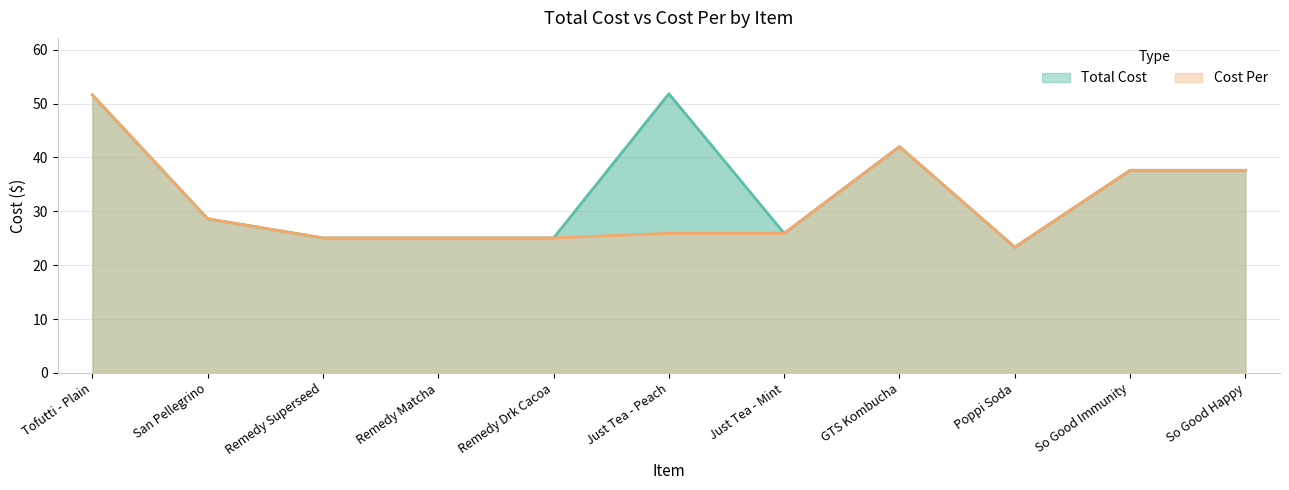

The Cost Per series shows 41.4 at Just Tea - Peach. True or false?

False